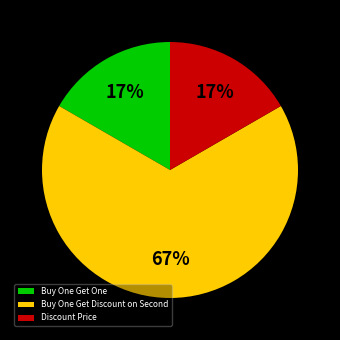

Which slice is the largest?

Buy One Get Discount on Second